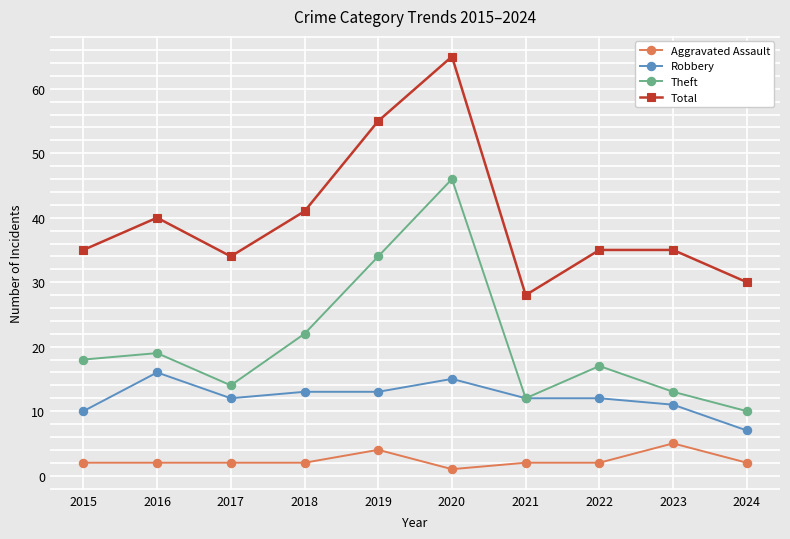

What is the spread (max minus min) of values at 2019?

51